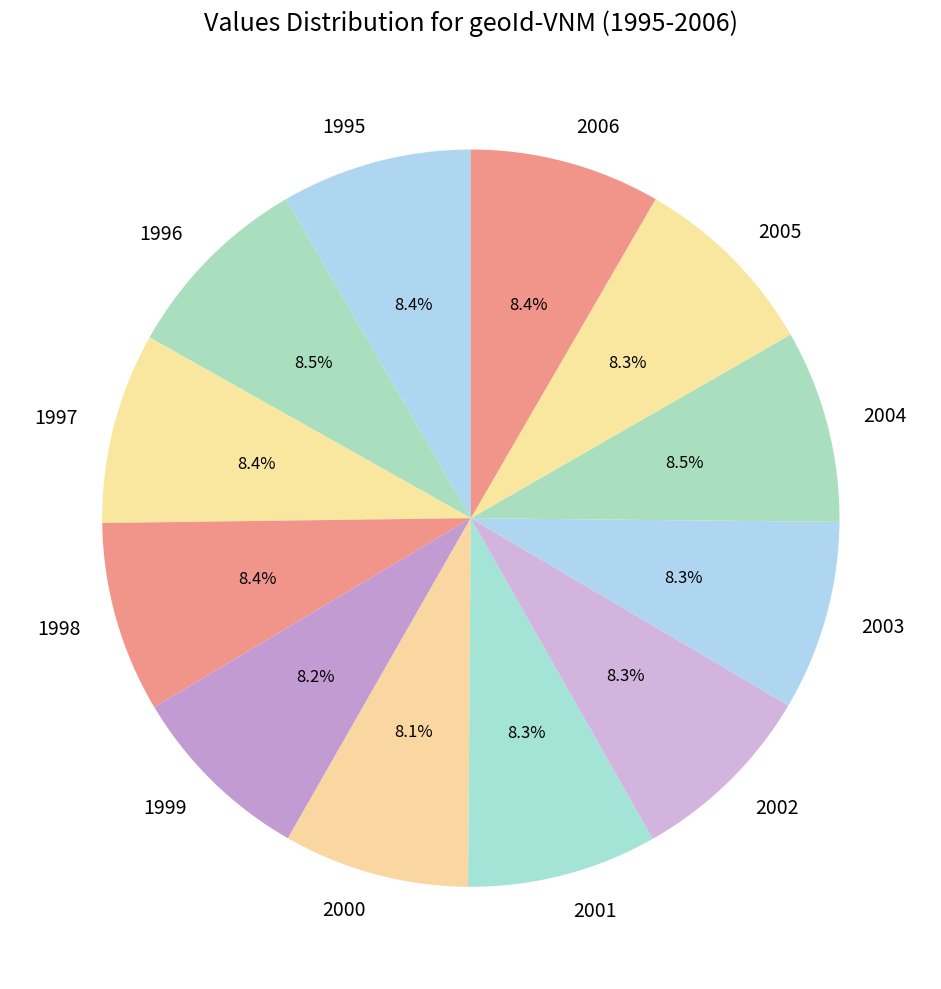

The 1999 slice represents 8% of the pie. True or false?

True